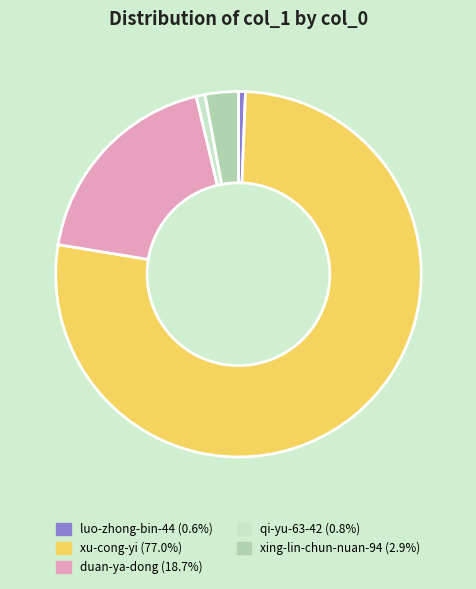

Combined, do luo-zhong-bin-44 and duan-ya-dong account for over 50%?

No